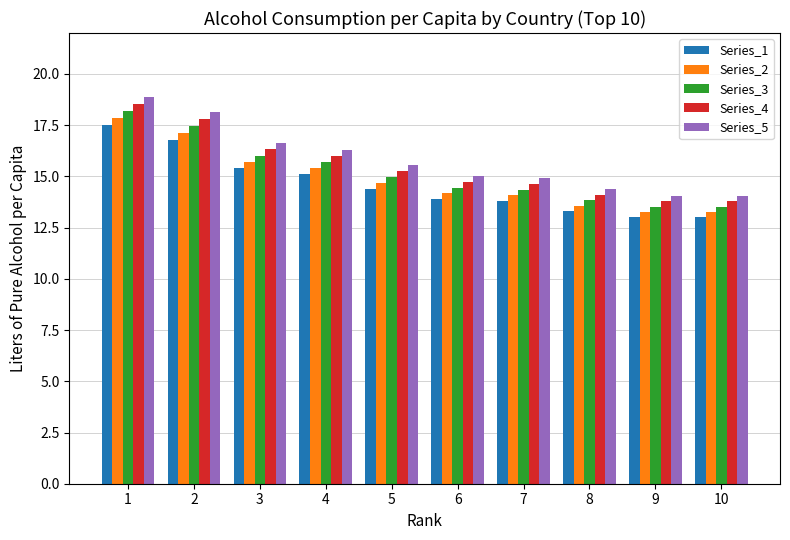

What is the difference between the highest and lowest values at 5?

1.2